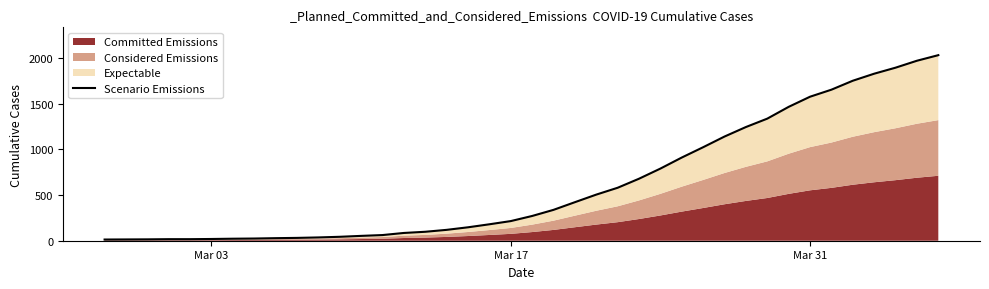

What is the value of the 28th point from the left?

911